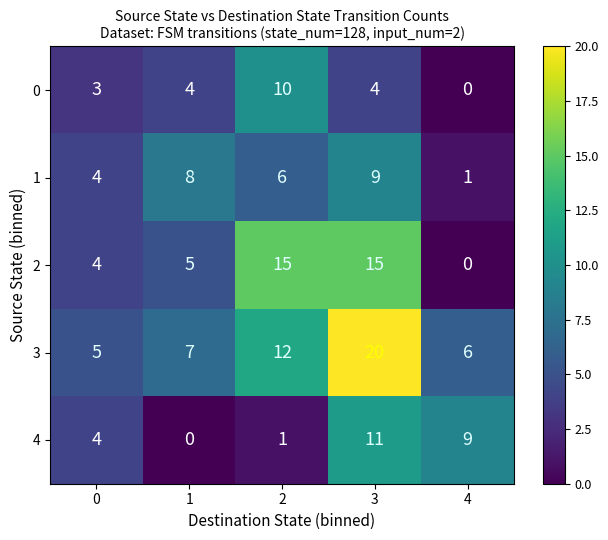

Count the 1 values in the range 4 to 8.

3